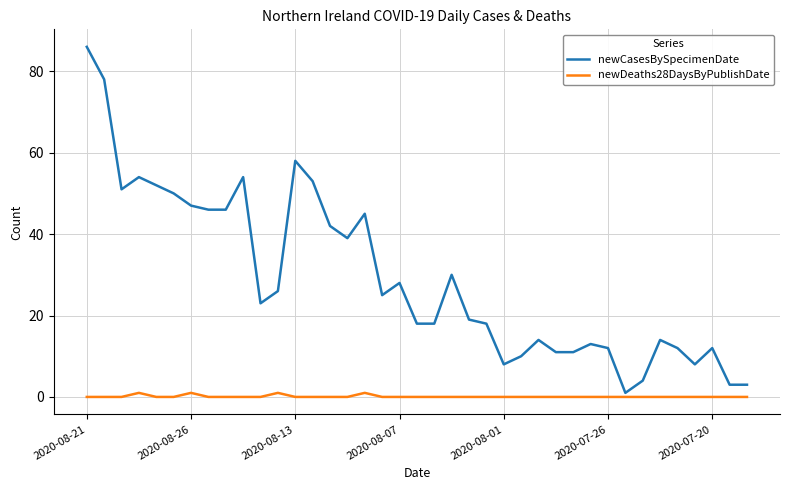

Which series has the largest total across all categories?

newCasesBySpecimenDate